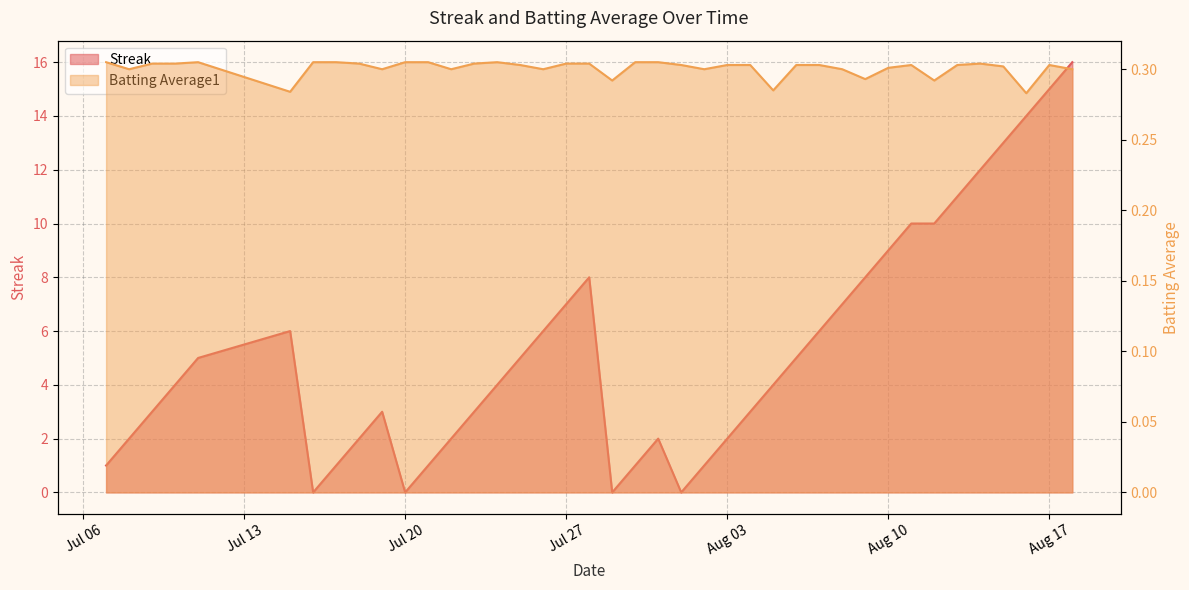

Which category has the lowest value in the Streak series?

2010-07-16